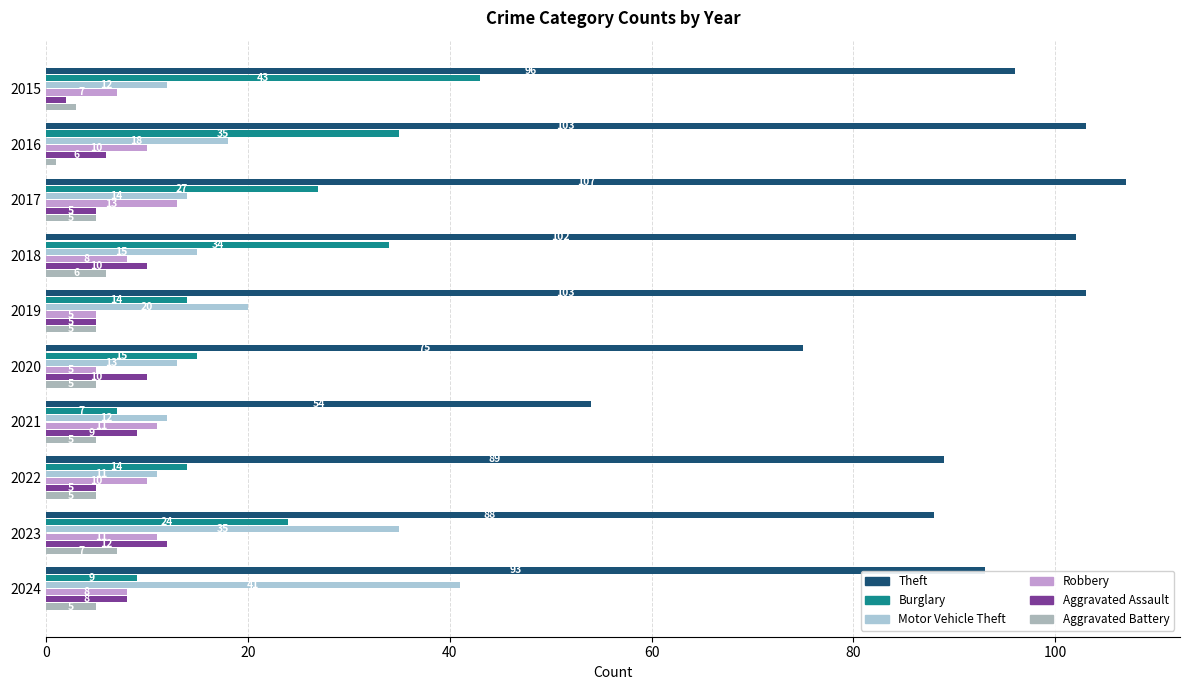

What is the average value of the Aggravated Battery series?

5